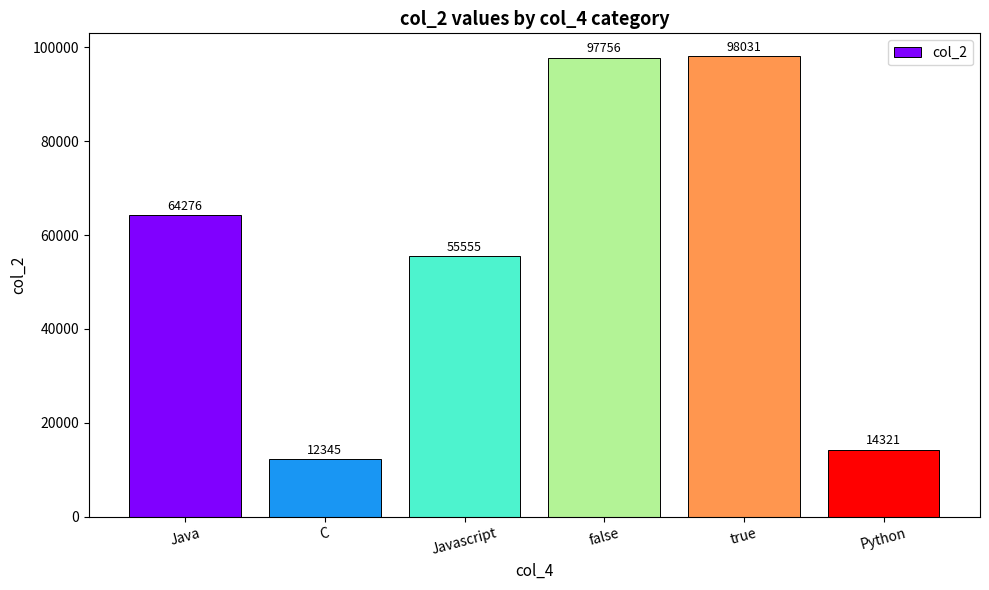

What is the ratio of the value at Javascript to the value at C?

4.5